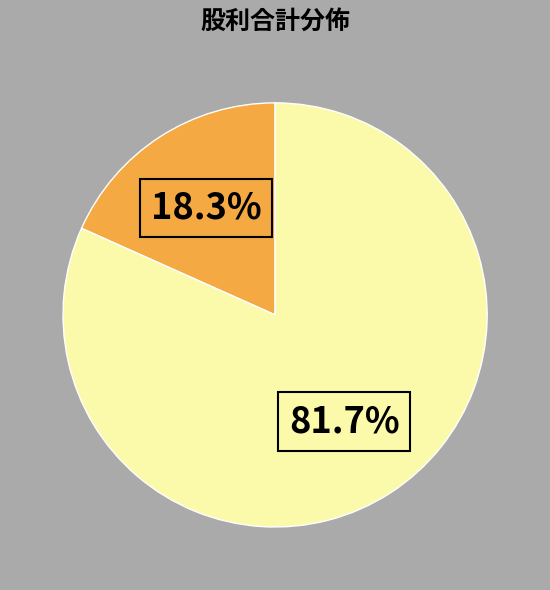

Is there a majority slice in this chart?

Yes